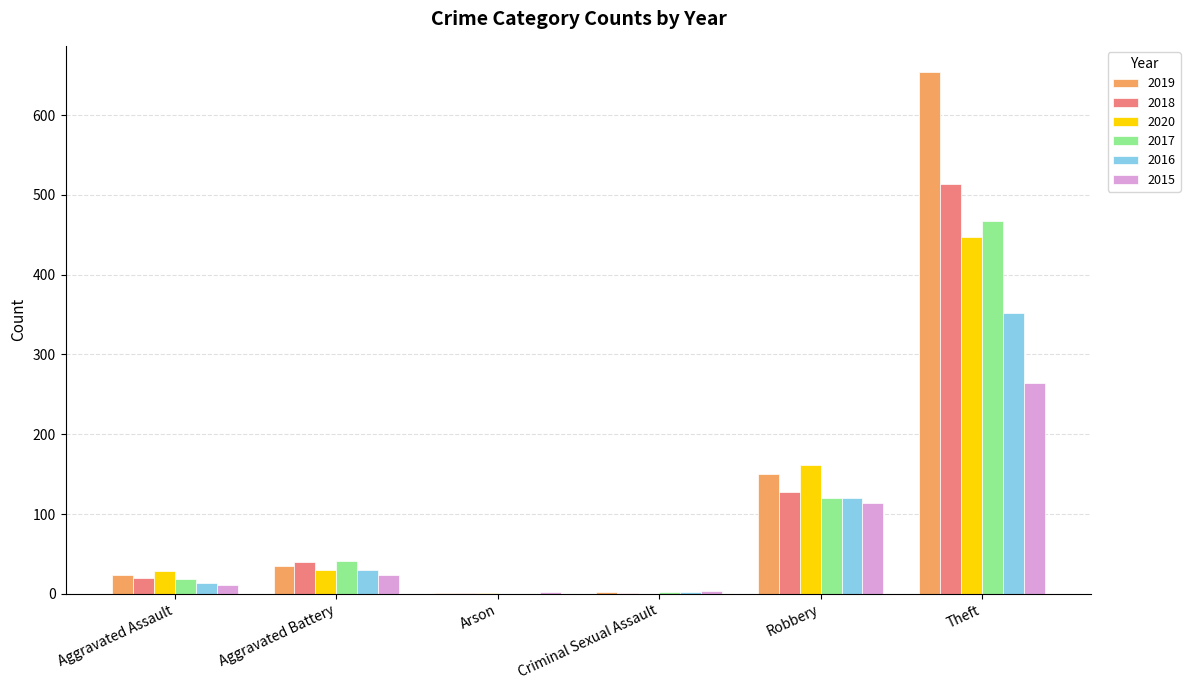

What is the sum of all 2018 values?

703